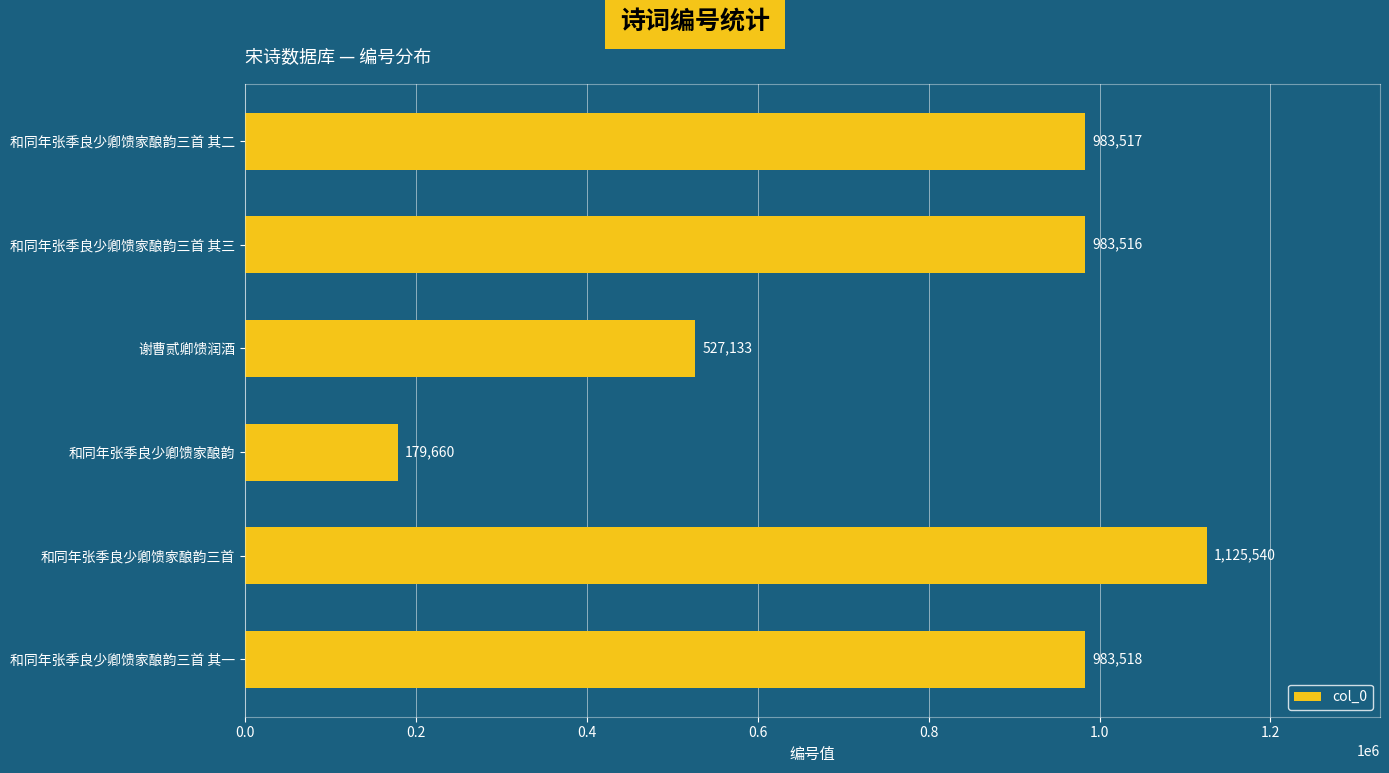

Where is the data nearest to the value 652600?

谢曹贰卿馈润酒